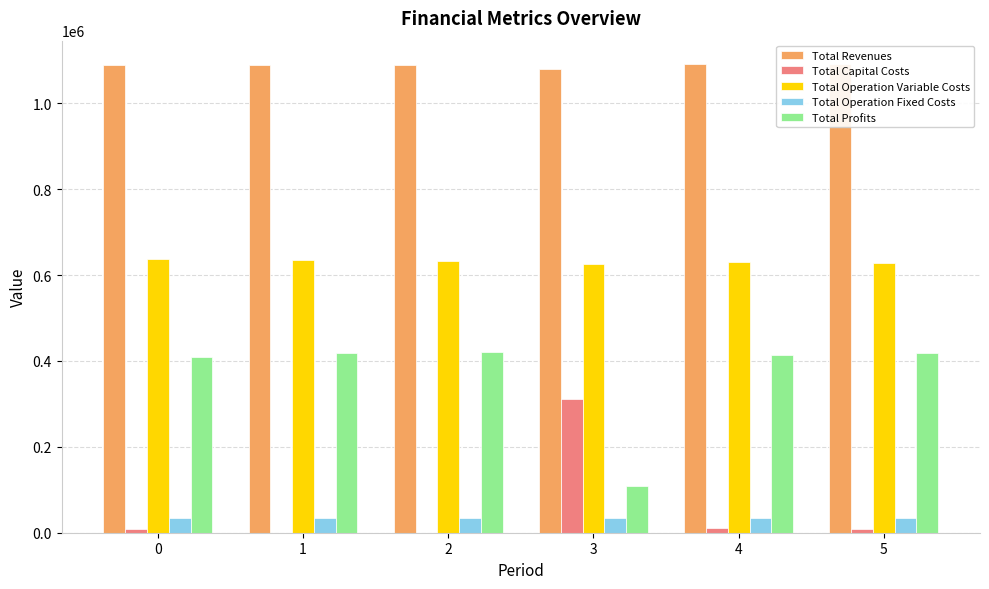

At which category is the sum across all series the highest?

4